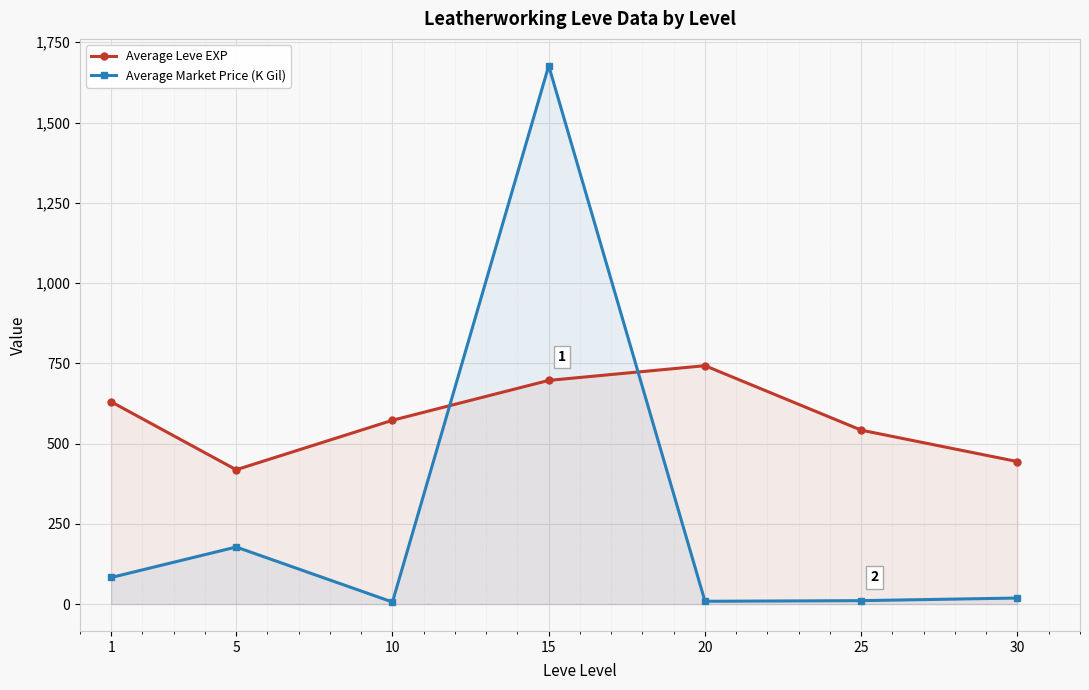

At 20, list the series in order from smallest to largest.

Average Market Price (K Gil), Average Leve EXP